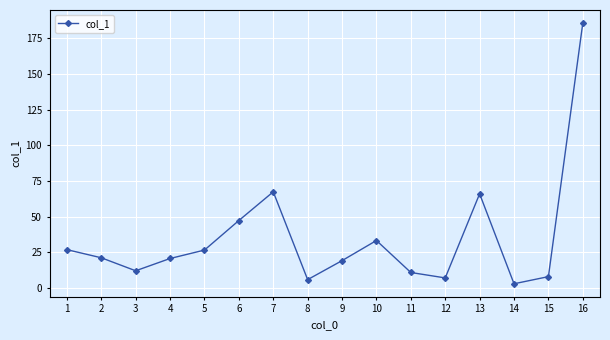

At which category does the data reach its first local peak?

7